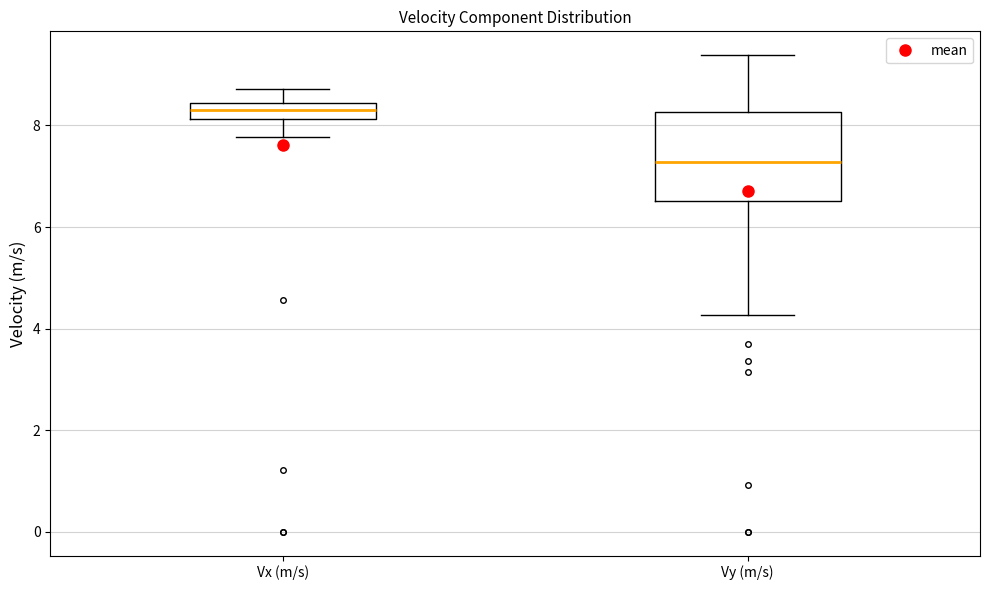

Comparing the boxes themselves (not the whiskers), which one is the tallest?

Vy (m/s)